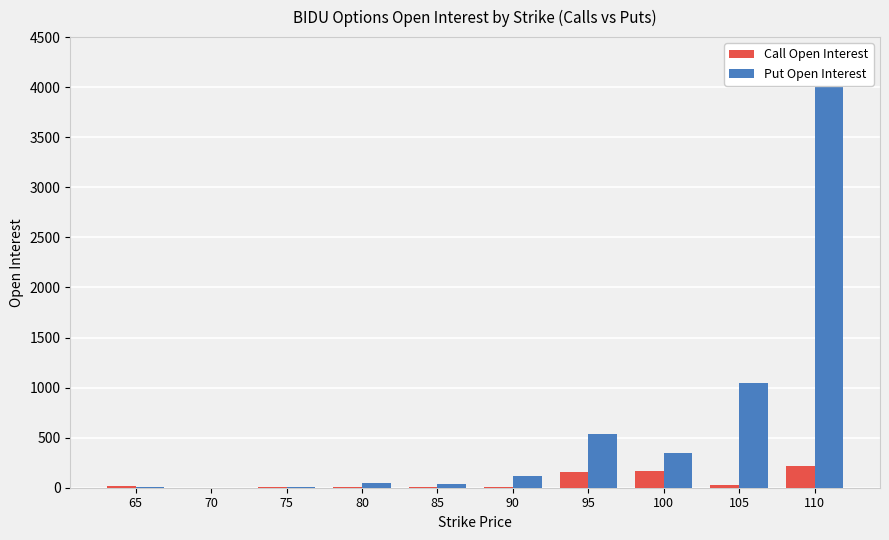

Which category has the lowest value across all series?

70